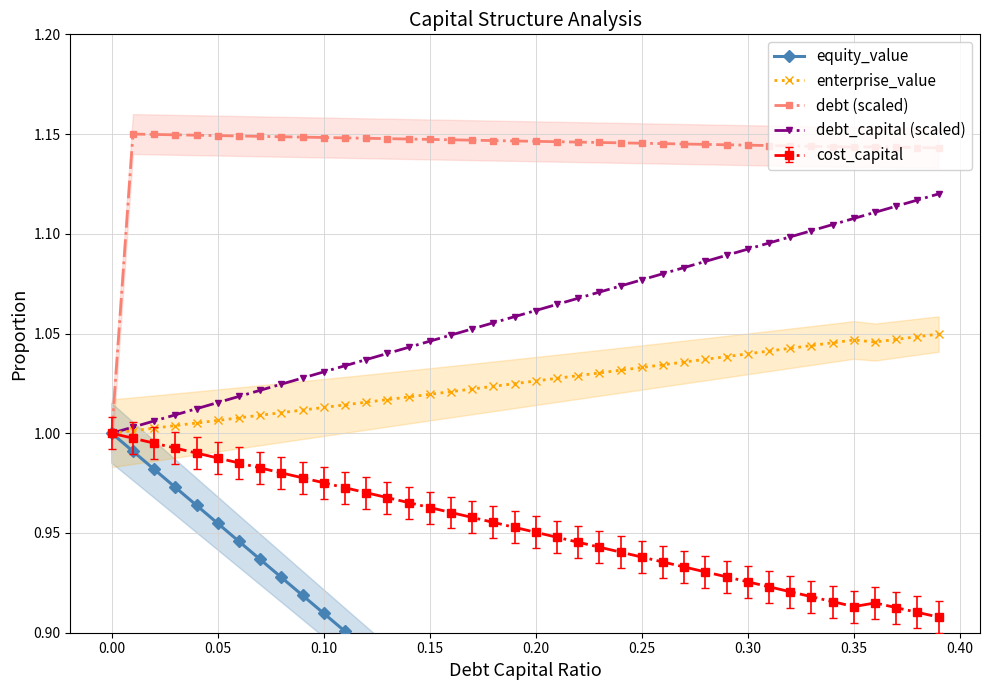

What is the sum of all enterprise_value values?

41.0